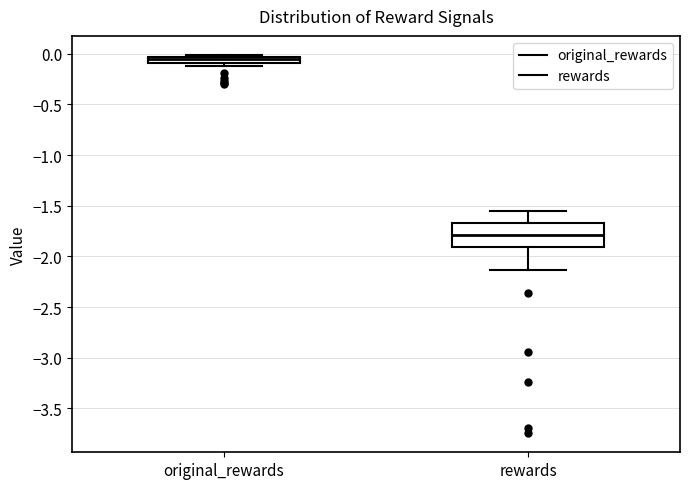

Comparing the boxes themselves (not the whiskers), which one is the tallest?

rewards